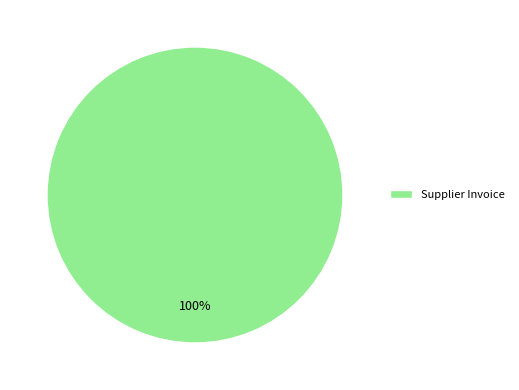

Rank the categories by value from lowest to highest.

Supplier Invoice